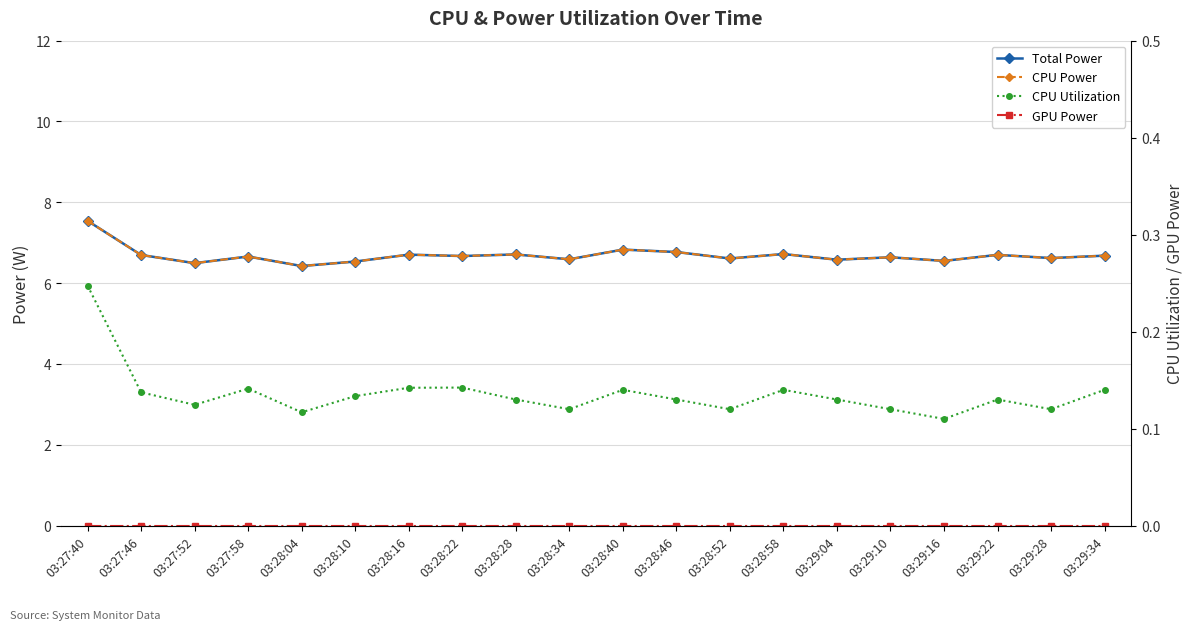

True or false: Total Power and CPU Utilization intersect in this chart.

False